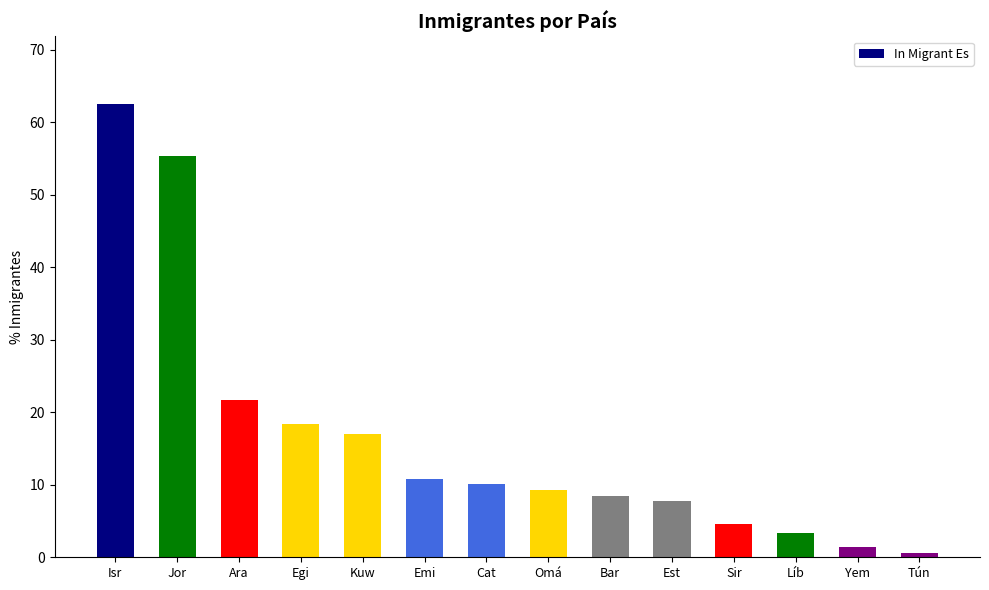

What is the change in value from Est to Yem?

-6.3